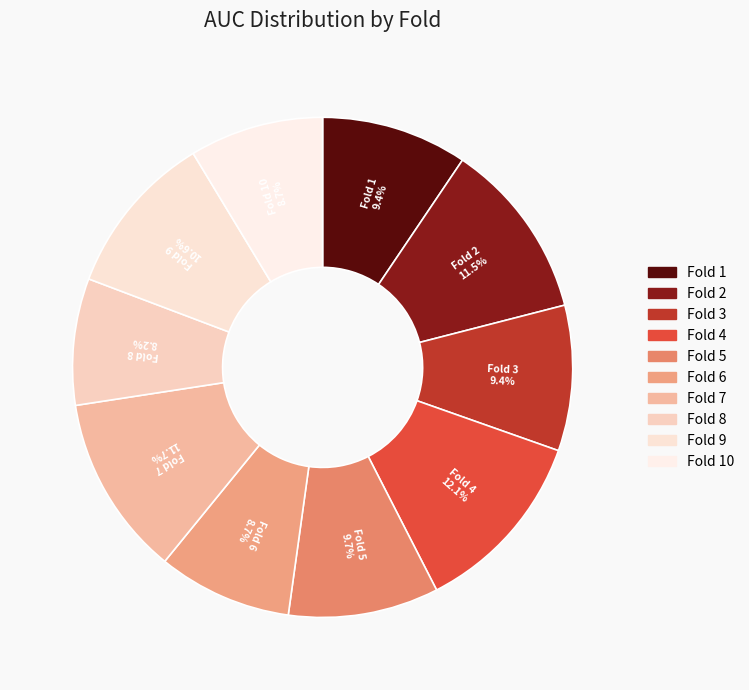

How many segments does this pie chart have?

10